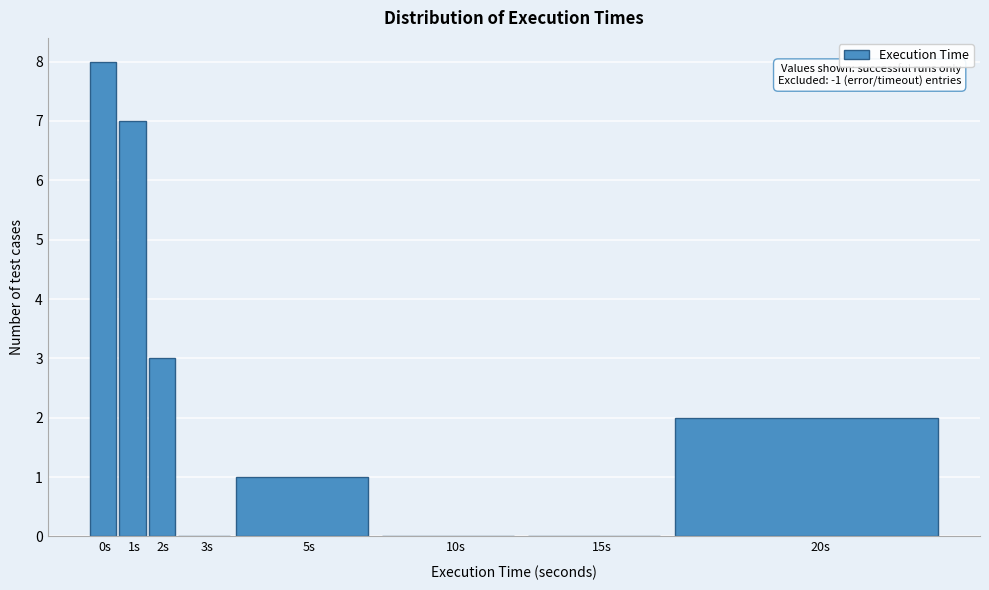

Reading right to left, extract all data points from this chart.

20s=2	15s=0	10s=0	5s=1	3s=0	2s=3	1s=7	0s=8